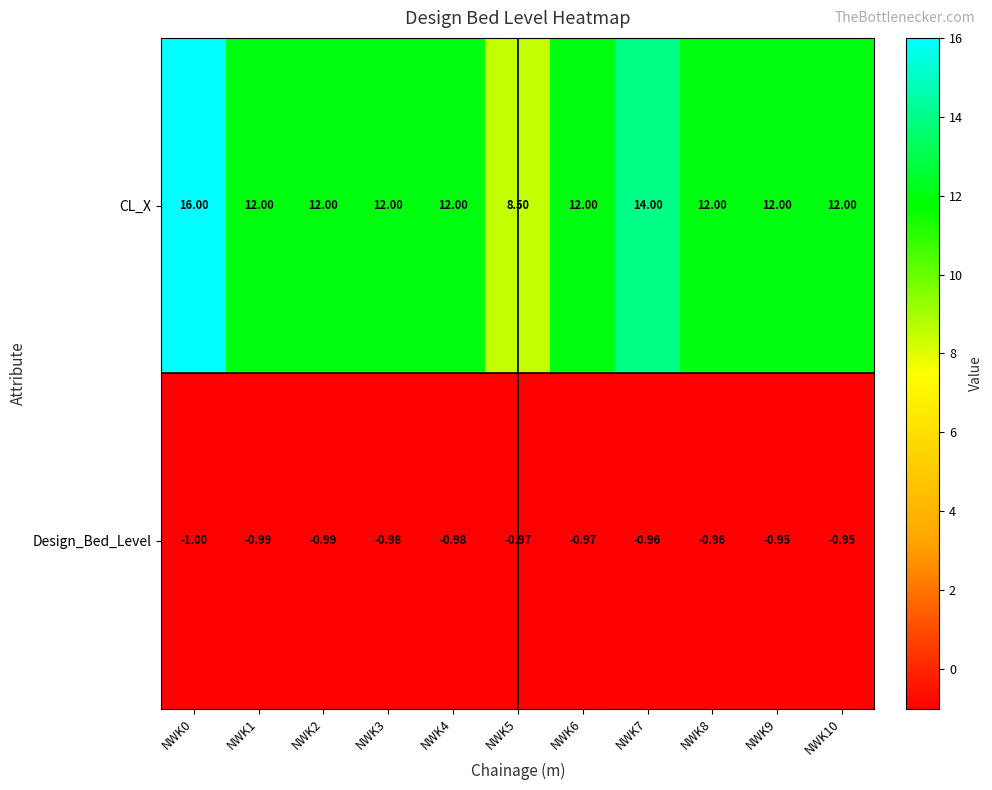

Between NWK6 and NWK10, which series saw the biggest shift?

Design_Bed_Level